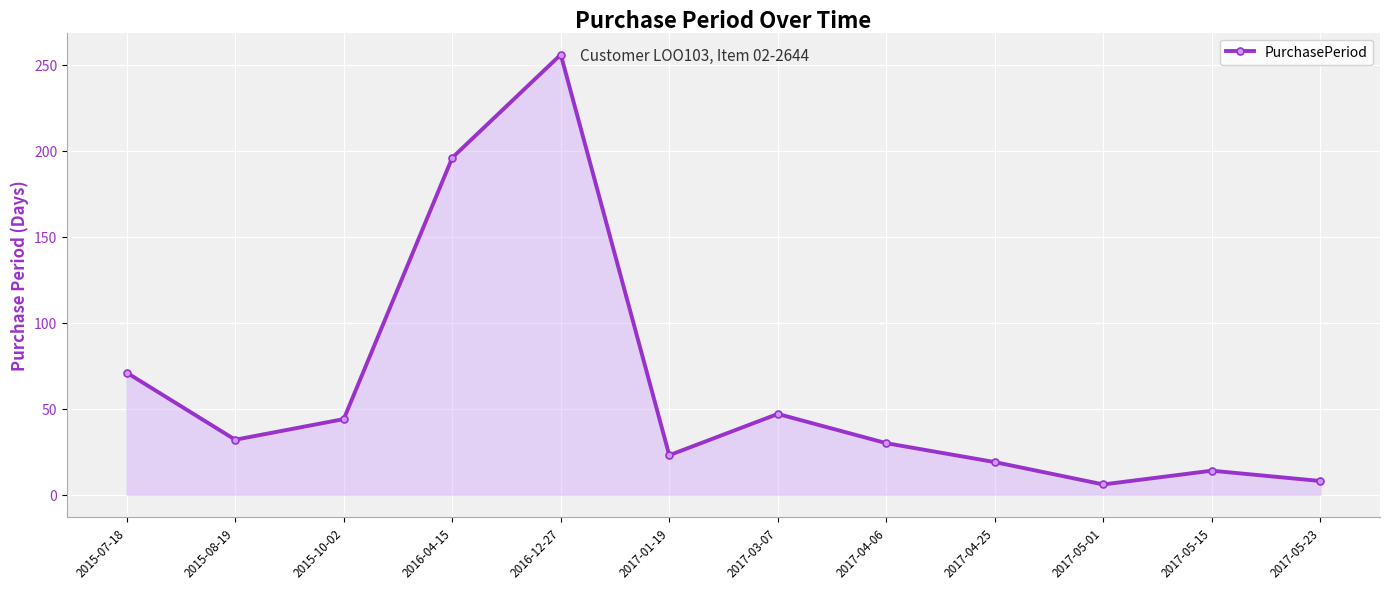

Reading left to right, transcribe all the data shown in this chart.

2015-07-18=71	2015-08-19=32	2015-10-02=44	2016-04-15=196	2016-12-27=256	2017-01-19=23	2017-03-07=47	2017-04-06=30	2017-04-25=19	2017-05-01=6	2017-05-15=14	2017-05-23=8